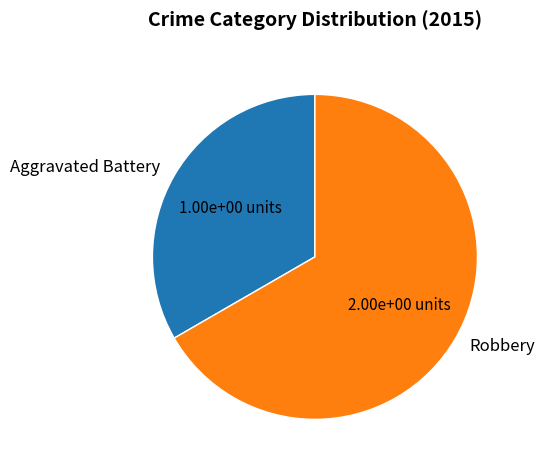

The Robbery slice represents 67% of the pie. True or false?

True